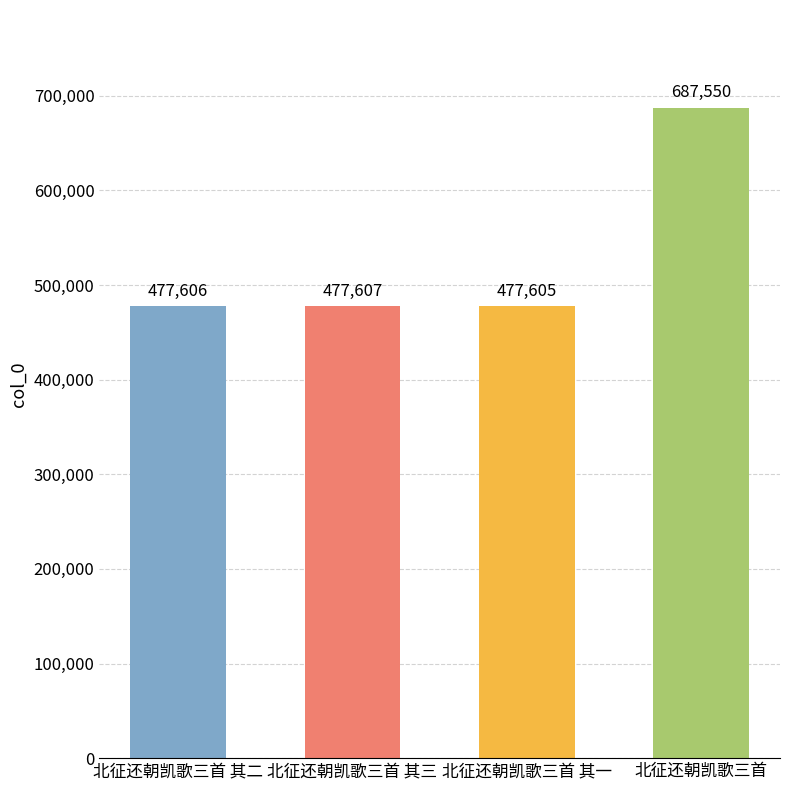

Approximately how many times larger is the value at 北征还朝凯歌三首 其一 compared to 北征还朝凯歌三首 其二?

1.0